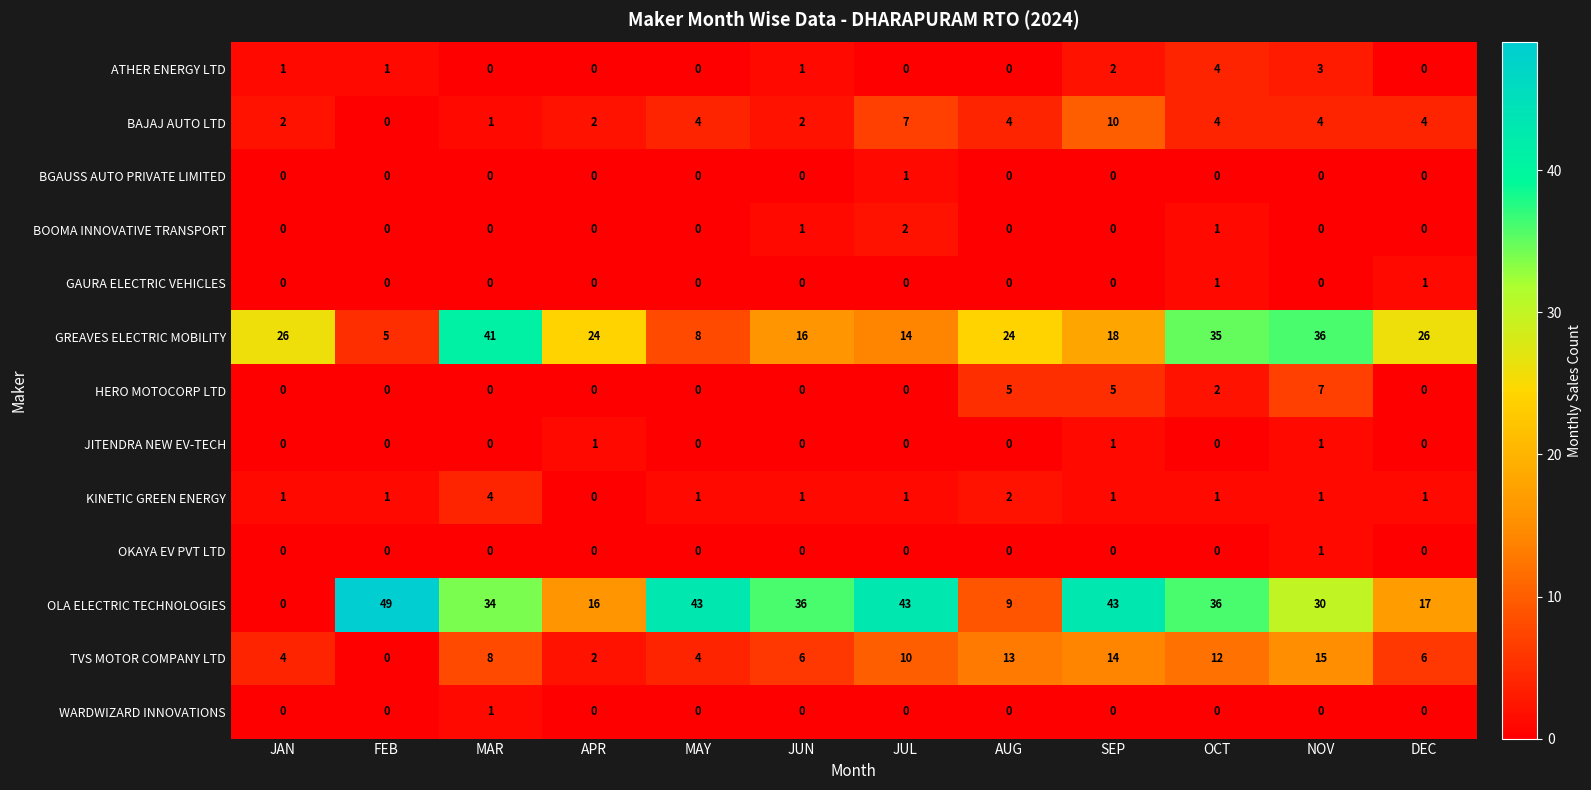

How many data points does each series have?

12